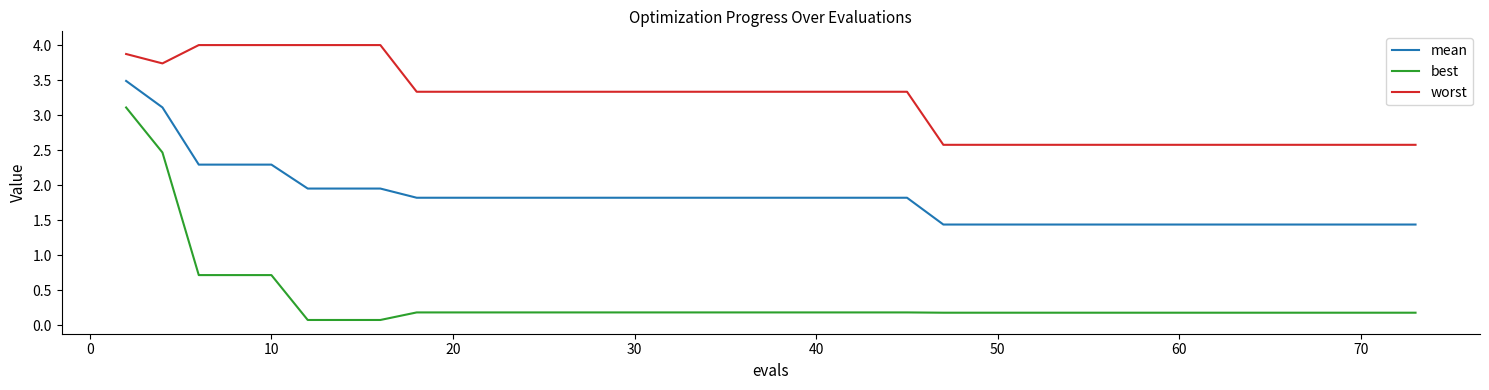

What is the maximum value shown in the chart?

4.0